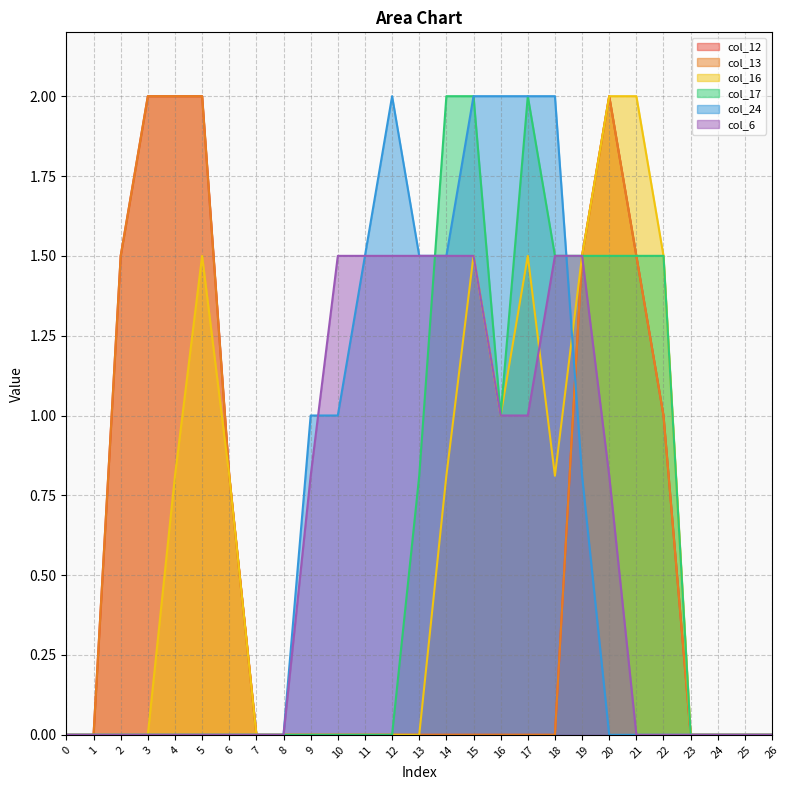

What is the difference between the highest and lowest values at 14?

2.0